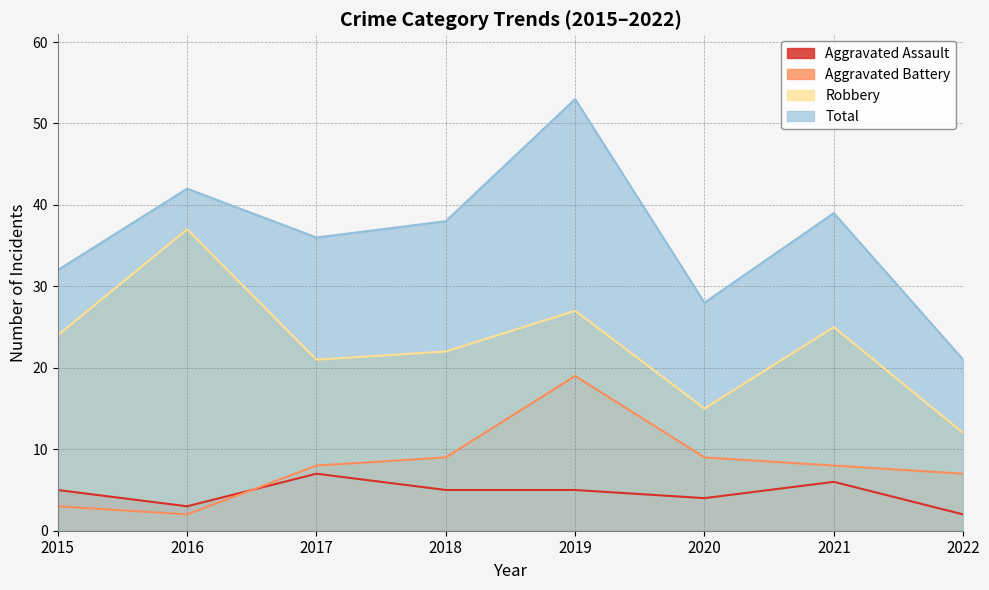

Is the value of Aggravated Assault at 2019 greater than the value of Total at 2015?

No